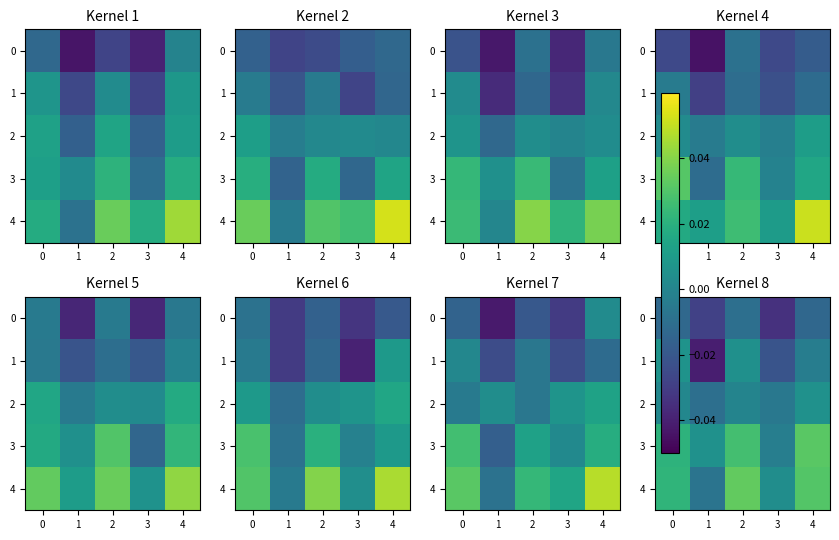

The value of row_3 at 2 is -0.0. True or false?

False